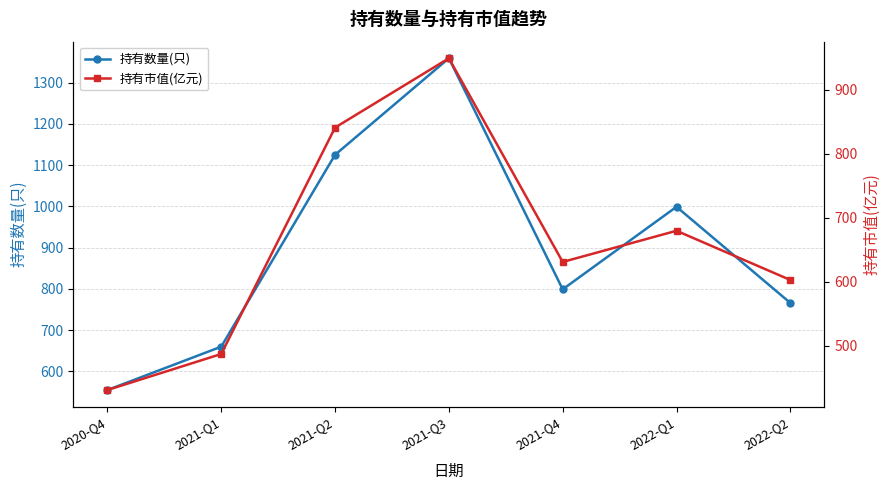

Is this an area chart (filled region under the line)?

No